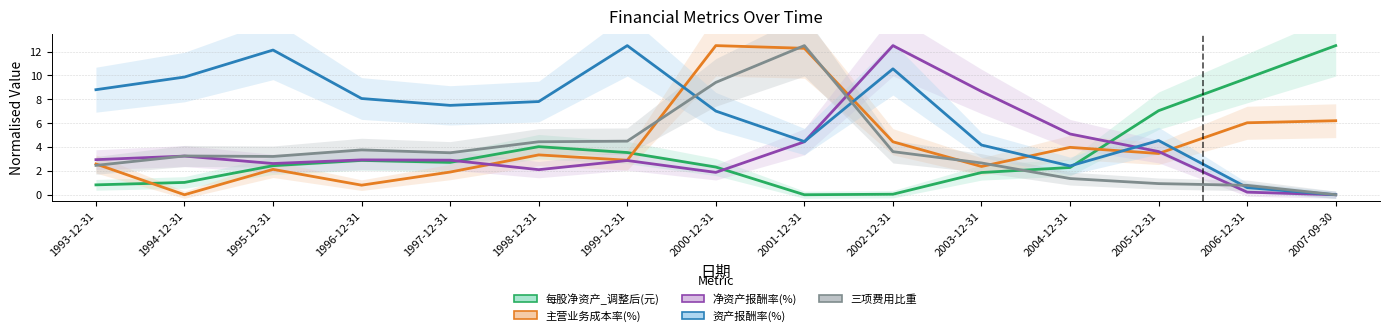

Reading left to right, what are all the values shown in this chart?

每股净资产_调整后(元): 1993-12-31=0.8	1994-12-31=1.0	1995-12-31=2.4	1996-12-31=2.9	1997-12-31=2.7	1998-12-31=4.0	1999-12-31=3.5	2000-12-31=2.3	2001-12-31=0.0	2002-12-31=0.0	2003-12-31=1.9	2004-12-31=2.3	2005-12-31=7.0	2006-12-31=9.8	2007-09-30=12.5
主营业务成本率(%): 1993-12-31=2.6	1994-12-31=0.0	1995-12-31=2.1	1996-12-31=0.8	1997-12-31=1.9	1998-12-31=3.3	1999-12-31=2.9	2000-12-31=12.5	2001-12-31=12.3	2002-12-31=4.4	2003-12-31=2.4	2004-12-31=4.0	2005-12-31=3.5	2006-12-31=6.0	2007-09-30=6.2
净资产报酬率(%): 1993-12-31=2.9	1994-12-31=3.2	1995-12-31=2.6	1996-12-31=2.9	1997-12-31=2.9	1998-12-31=2.1	1999-12-31=2.9	2000-12-31=1.9	2001-12-31=4.4	2002-12-31=12.5	2003-12-31=8.7	2004-12-31=5.1	2005-12-31=3.6	2006-12-31=0.2	2007-09-30=0.0
资产报酬率(%): 1993-12-31=8.8	1994-12-31=9.9	1995-12-31=12.1	1996-12-31=8.1	1997-12-31=7.5	1998-12-31=7.8	1999-12-31=12.5	2000-12-31=7.0	2001-12-31=4.5	2002-12-31=10.6	2003-12-31=4.2	2004-12-31=2.4	2005-12-31=4.5	2006-12-31=0.6	2007-09-30=0.0
三项费用比重: 1993-12-31=2.5	1994-12-31=3.2	1995-12-31=3.2	1996-12-31=3.8	1997-12-31=3.5	1998-12-31=4.4	1999-12-31=4.5	2000-12-31=9.4	2001-12-31=12.5	2002-12-31=3.6	2003-12-31=2.7	2004-12-31=1.4	2005-12-31=0.9	2006-12-31=0.8	2007-09-30=0.0